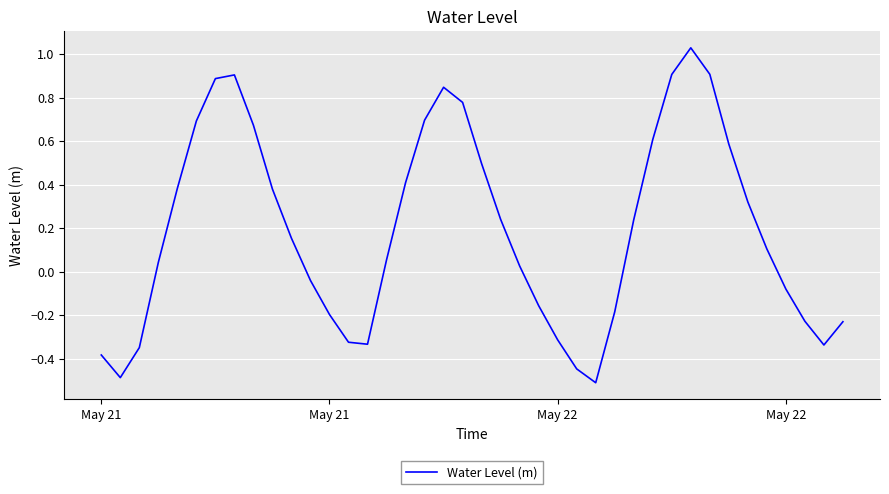

What is the difference between the maximum and minimum values?

1.5